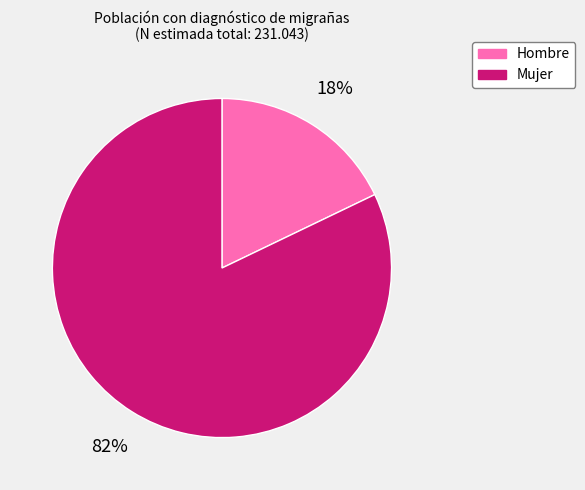

Is the sum of Hombre and Mujer greater than half?

Yes